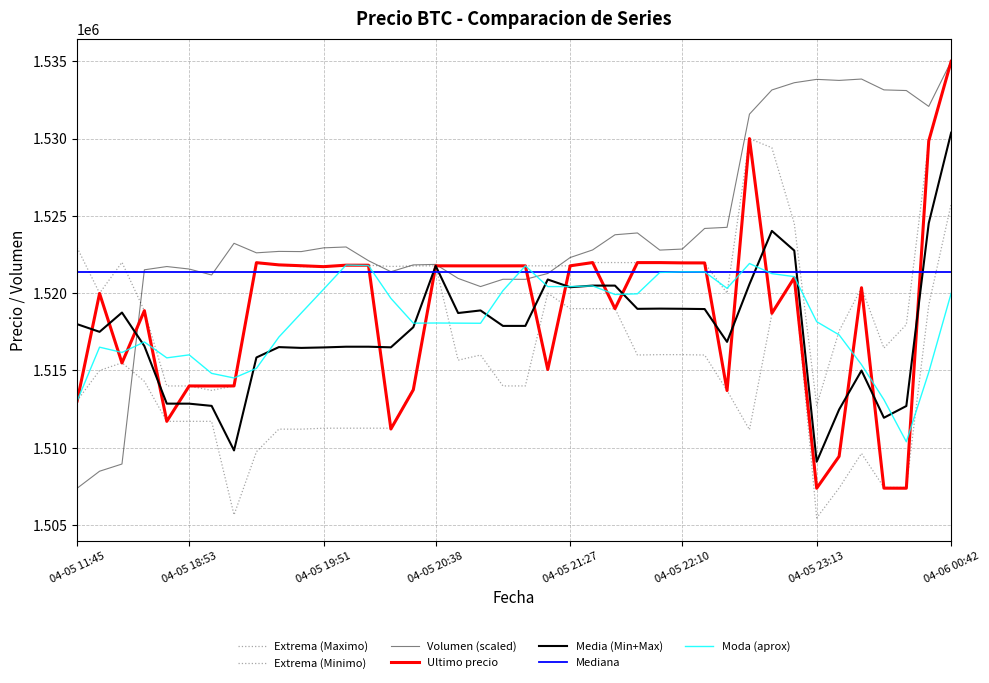

How many categories are shown in the chart?

40